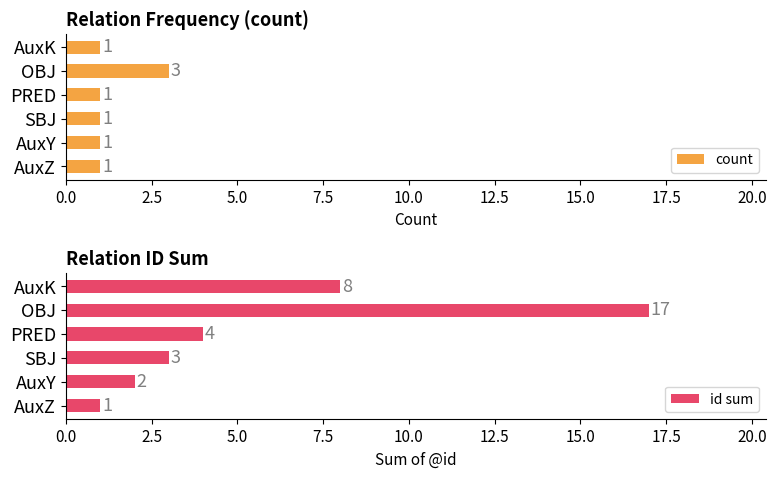

The id sum series shows 3 at SBJ. True or false?

True